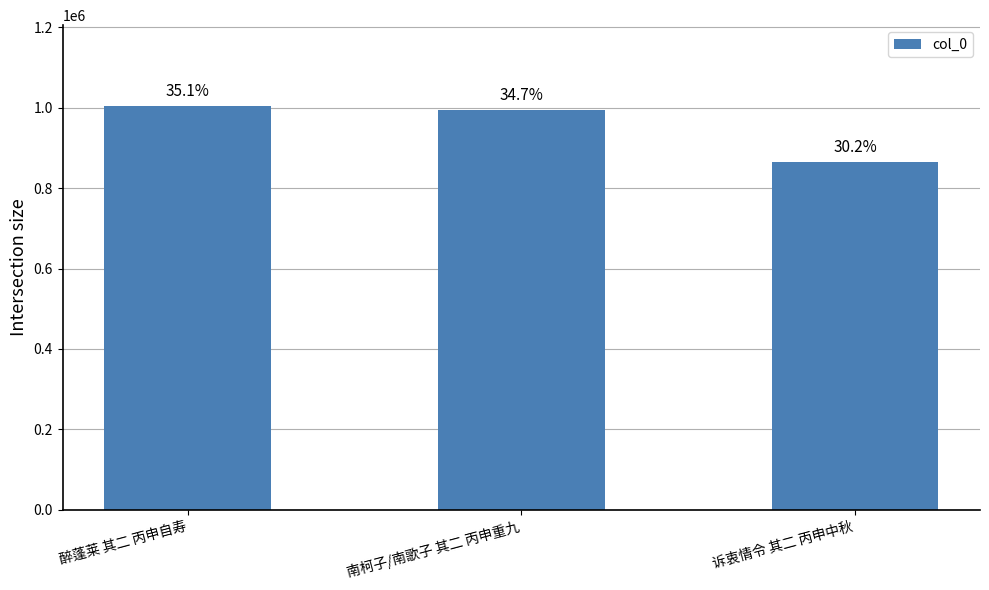

At which category does the chart reach its peak across all series?

醉蓬莱 其二 丙申自寿